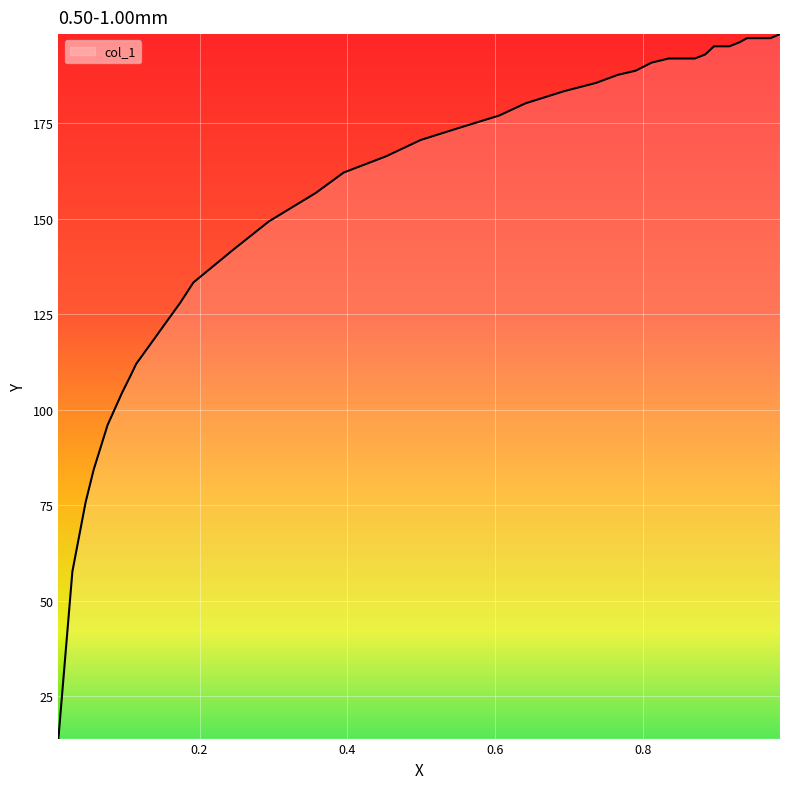

What is the maximum value shown in the chart?

198.4